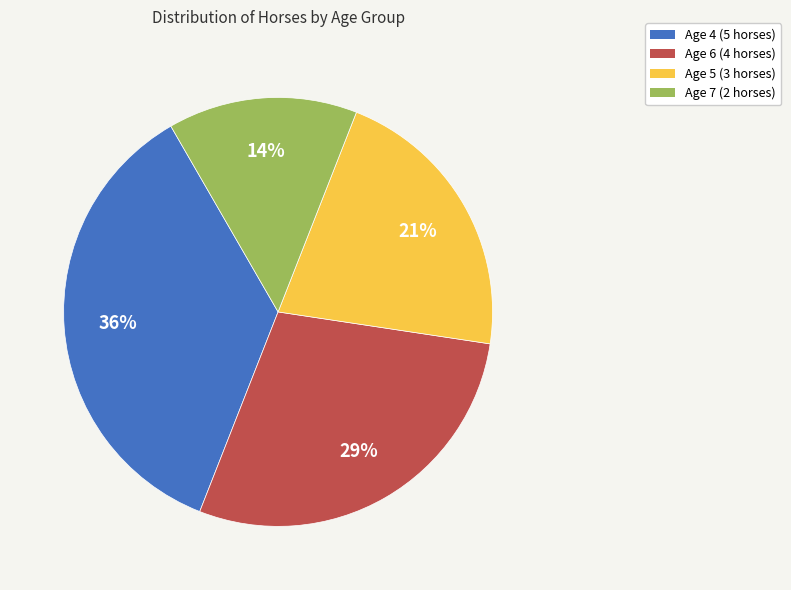

Which category has the biggest portion of the pie?

Age 4